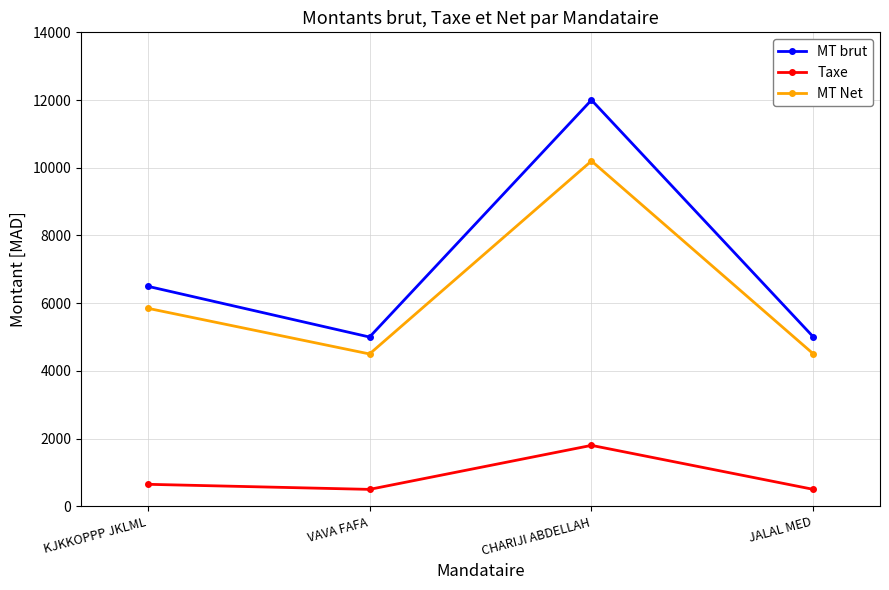

Which label corresponds to the largest value in the chart?

CHARIJI ABDELLAH